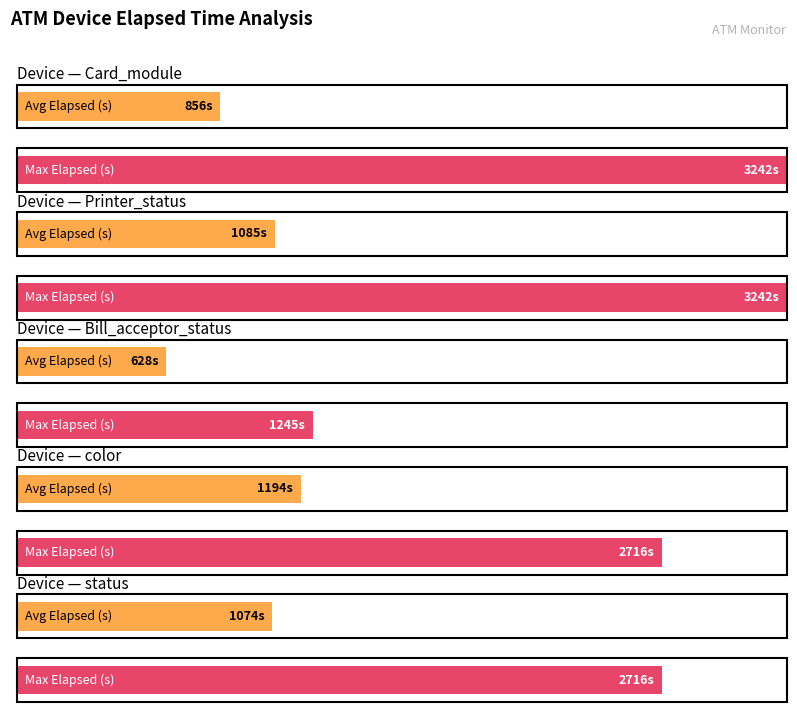

How many values are below 976?

2